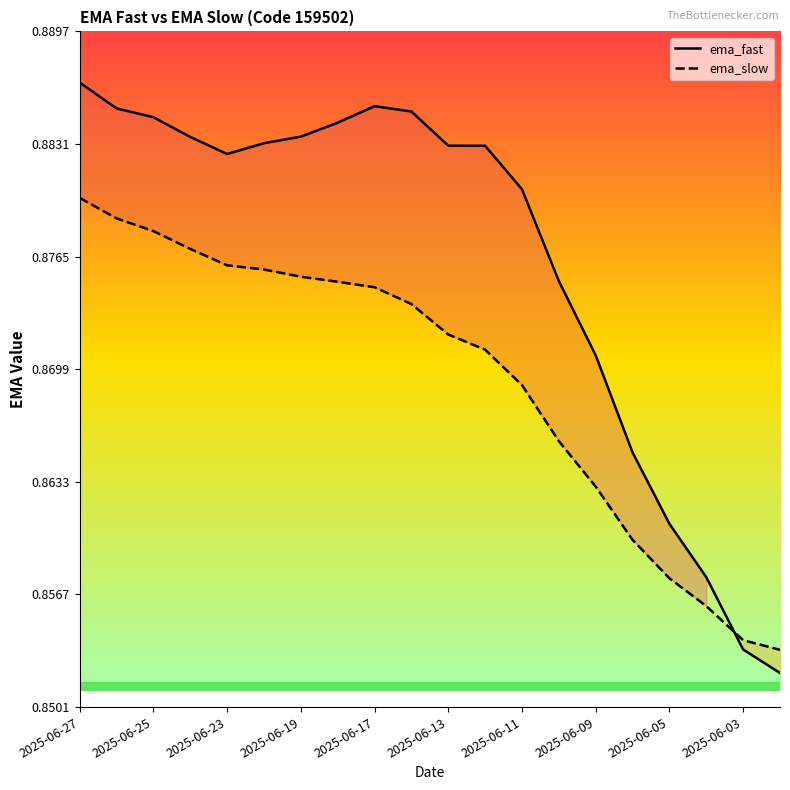

Which category has the highest value across all series?

2025-06-27